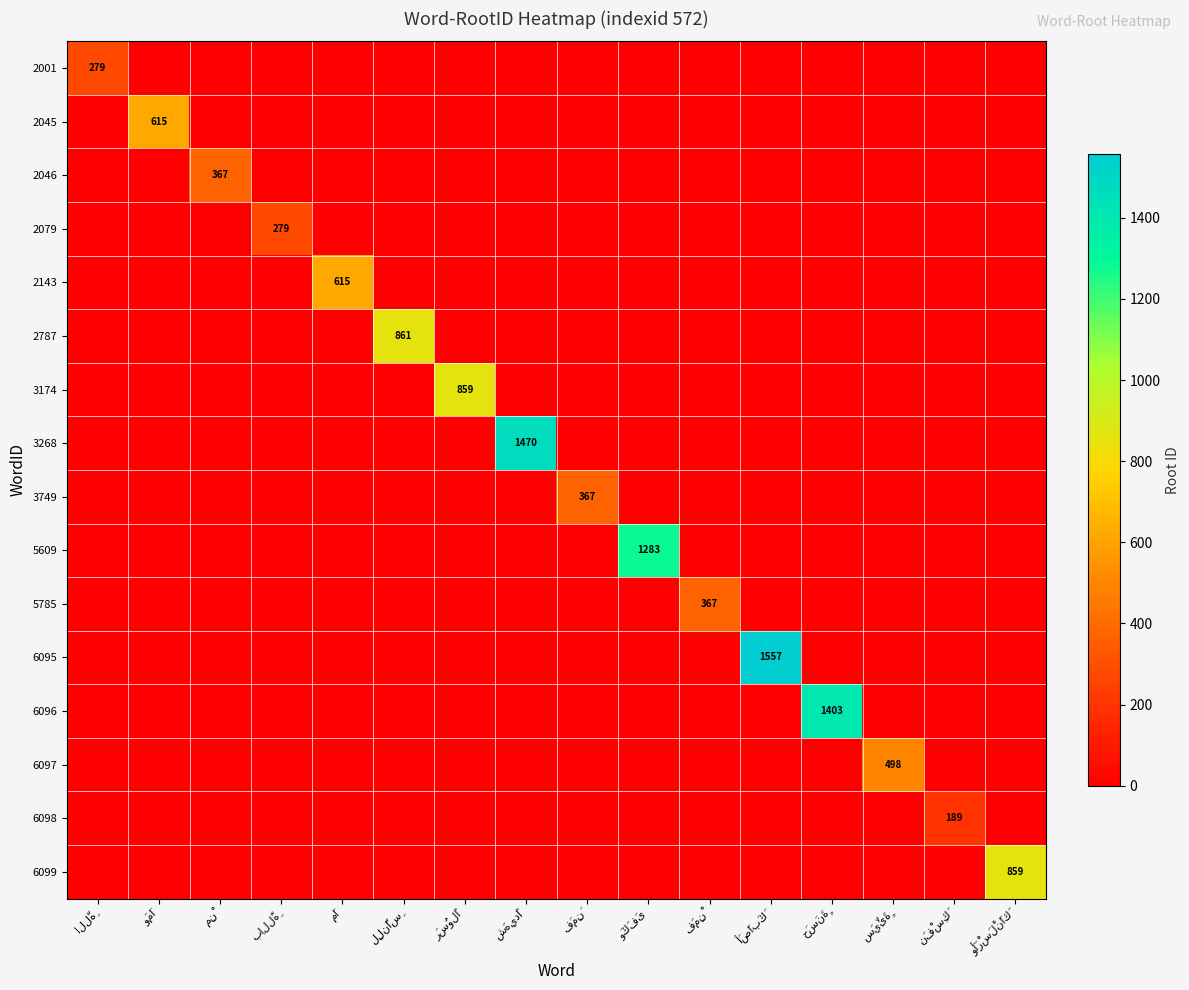

Is it true that 2787 equals -291 at مِنْ?

False